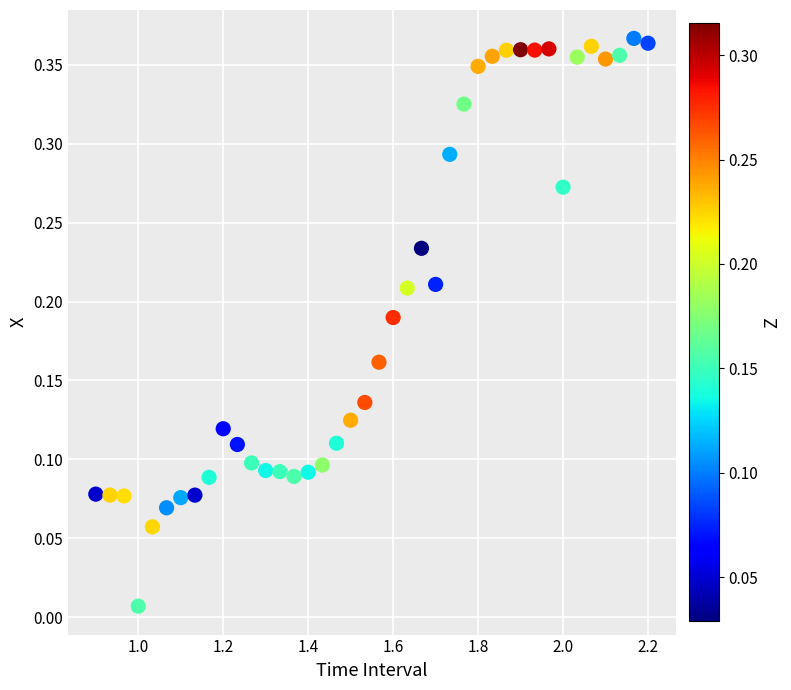

What is the range of X values (max minus min)?

1.3